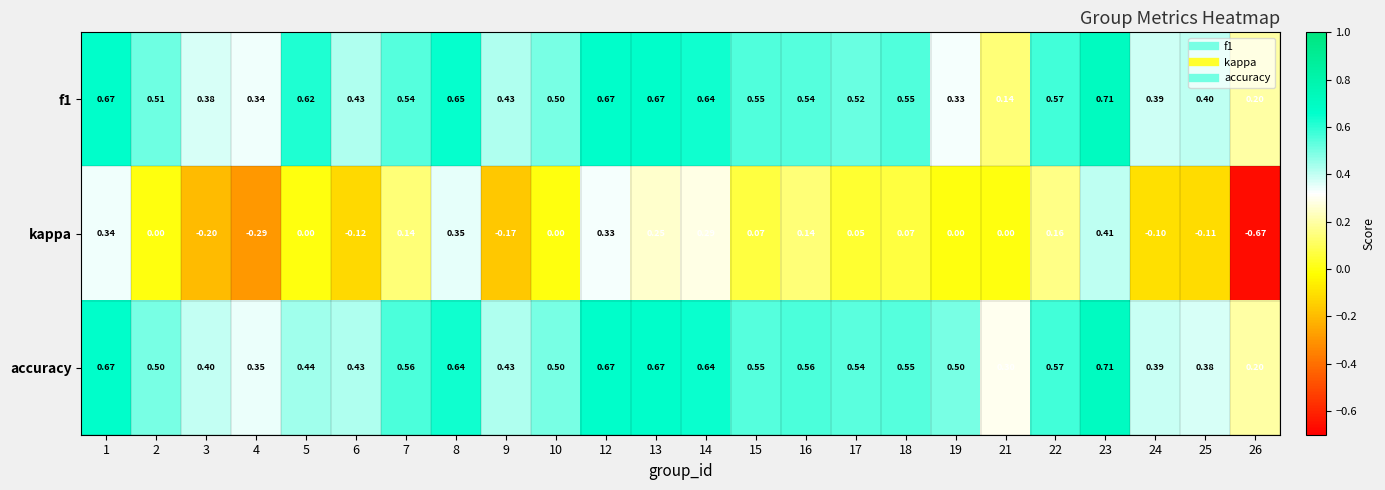

Which series has the largest total across all categories?

accuracy